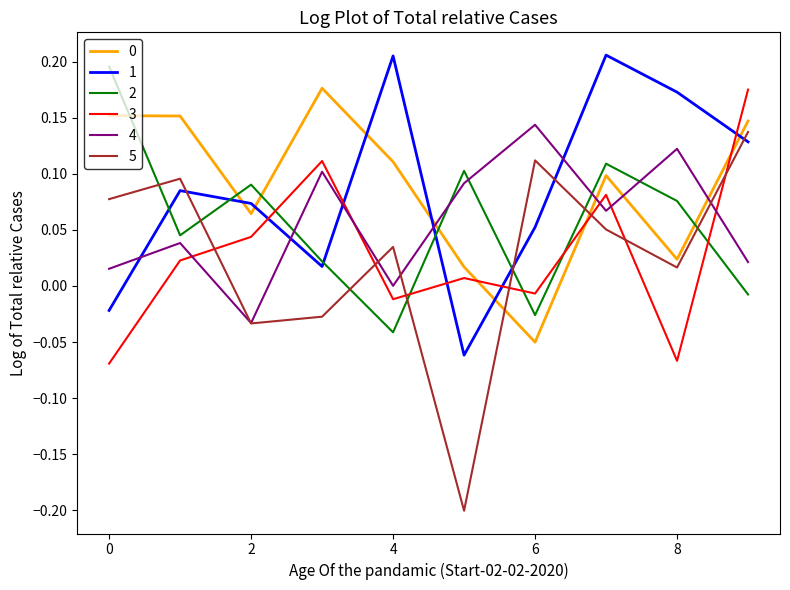

True or false: 3 and 2 cross at least once.

True